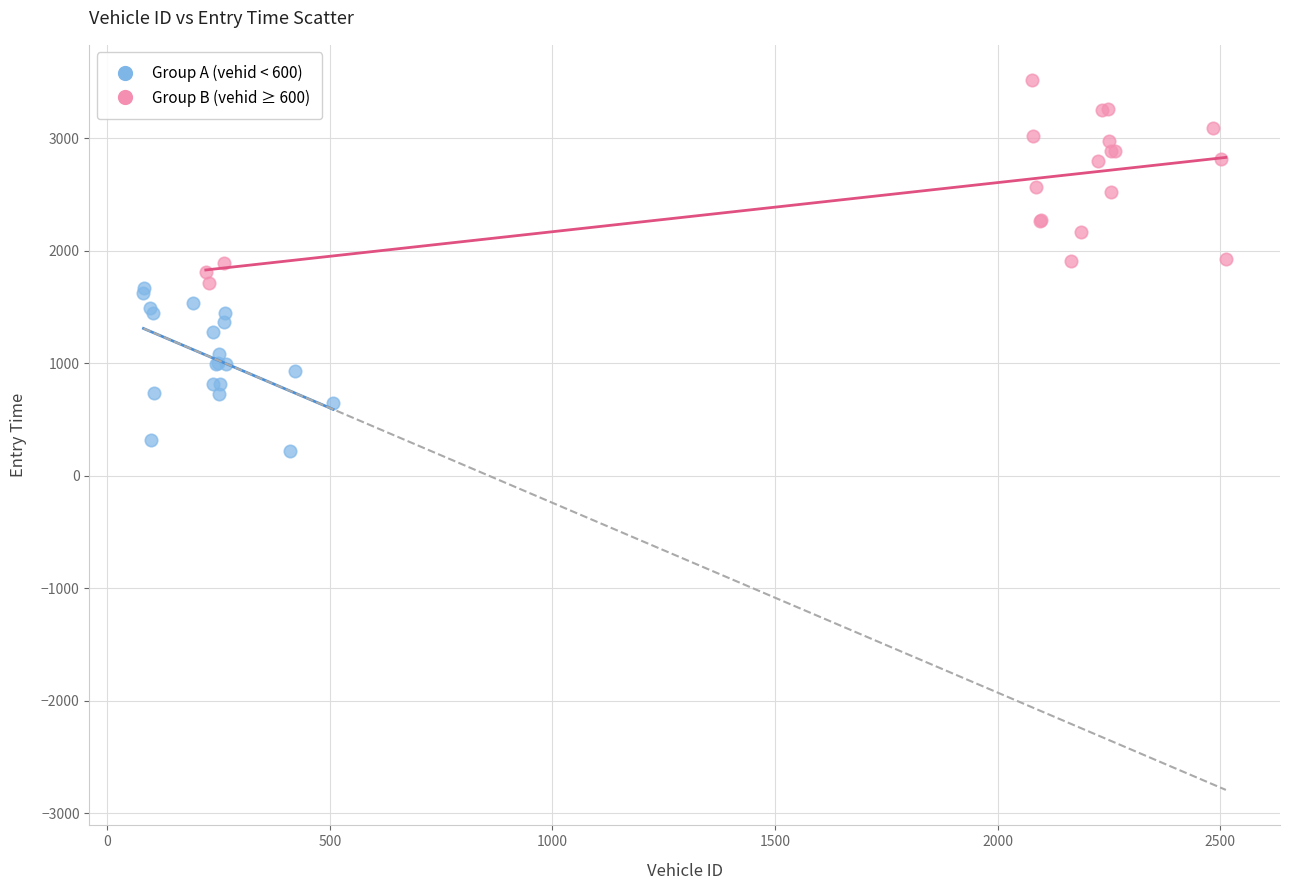

Which series reaches the minimum Y coordinate?

Group A (vehid < 600)